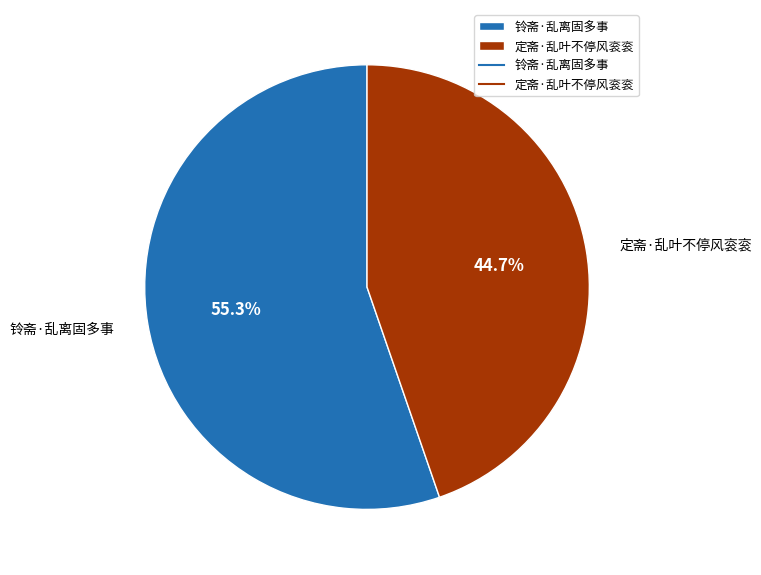

To the nearest percent, what is the average slice percentage?

50%